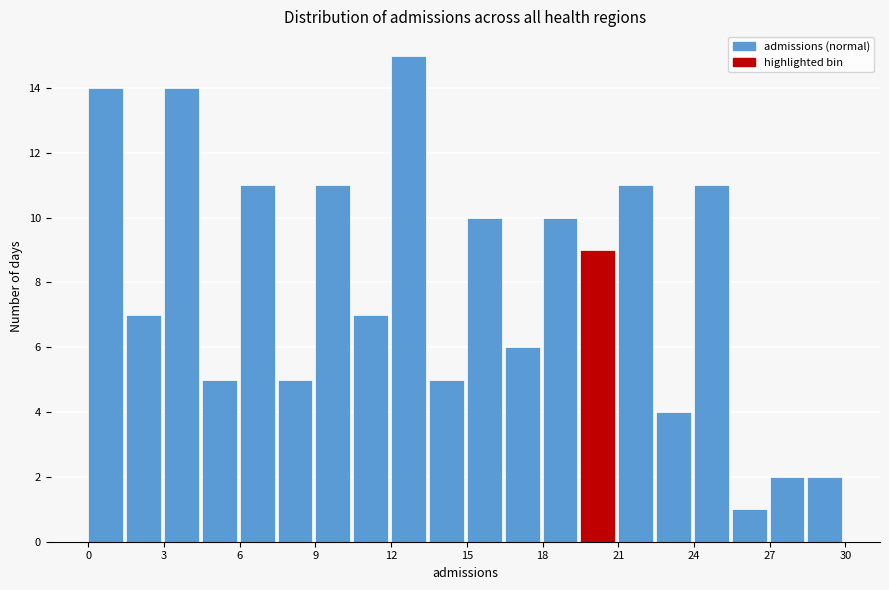

Read against the x-axis, roughly where is the centre of the tallest bar?

12.5